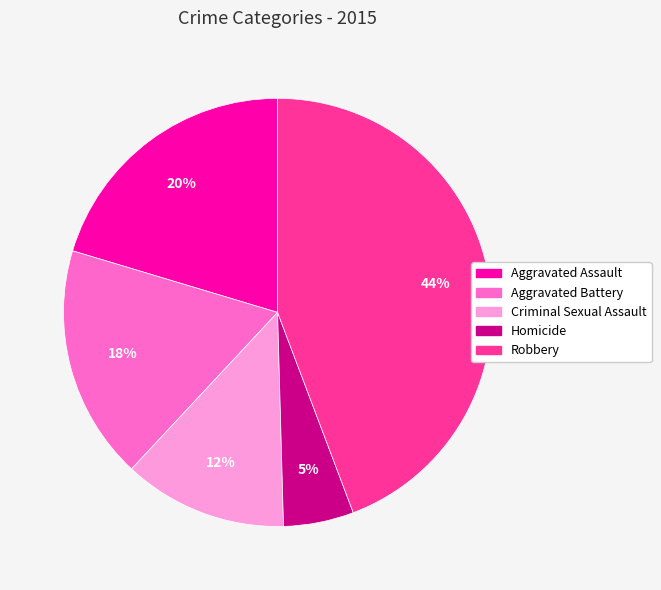

What percentage is the Robbery slice, to the nearest percent?

44%